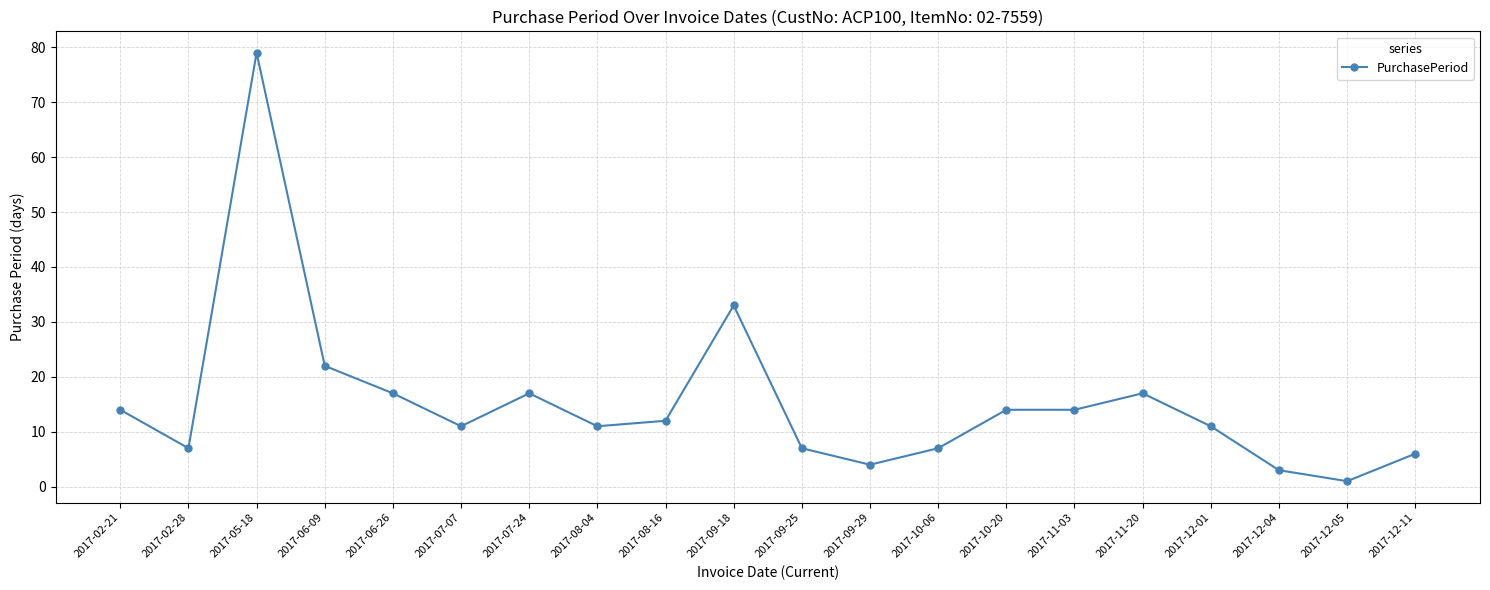

What is the difference between the values at 2017-12-01 and 2017-09-25?

4